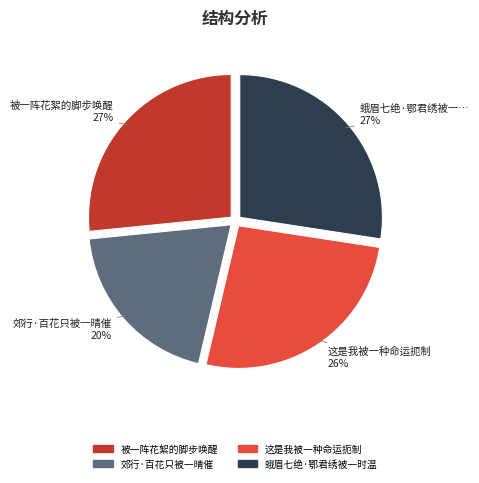

Do 郊行·百花只被一晴催 and 被一阵花絮的脚步唤醒 together represent more than half of the pie?

No